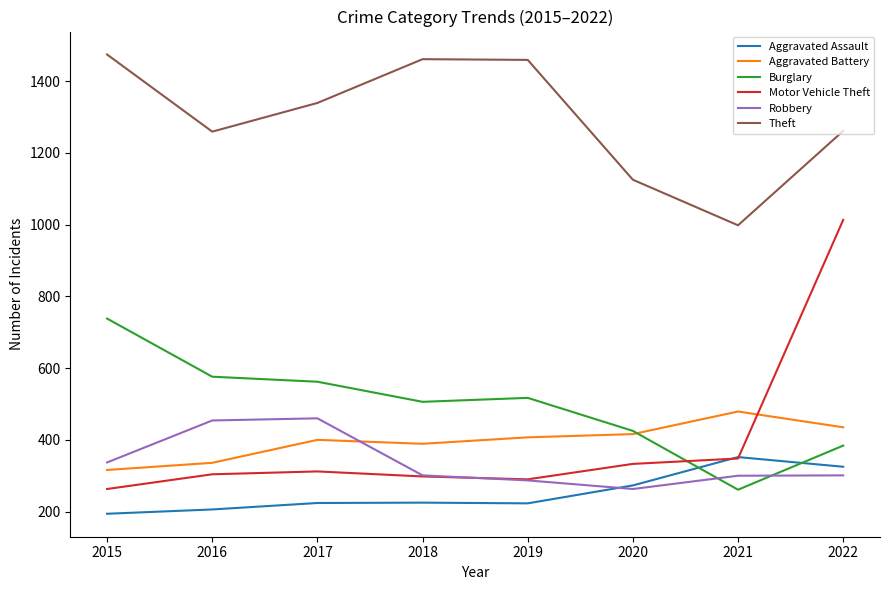

Is it true that Robbery equals 88 at 2019?

False